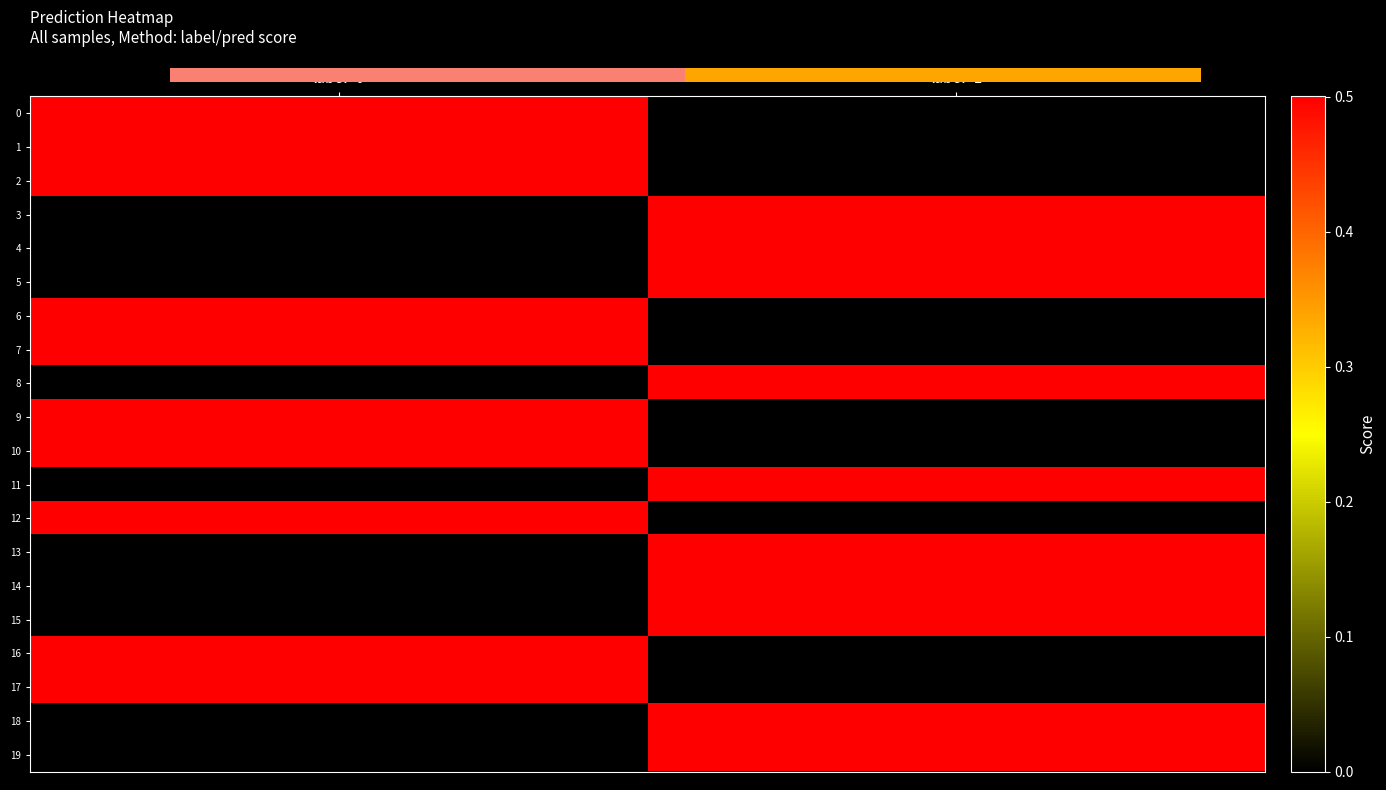

What value does the 10 series have at label=0?

0.5